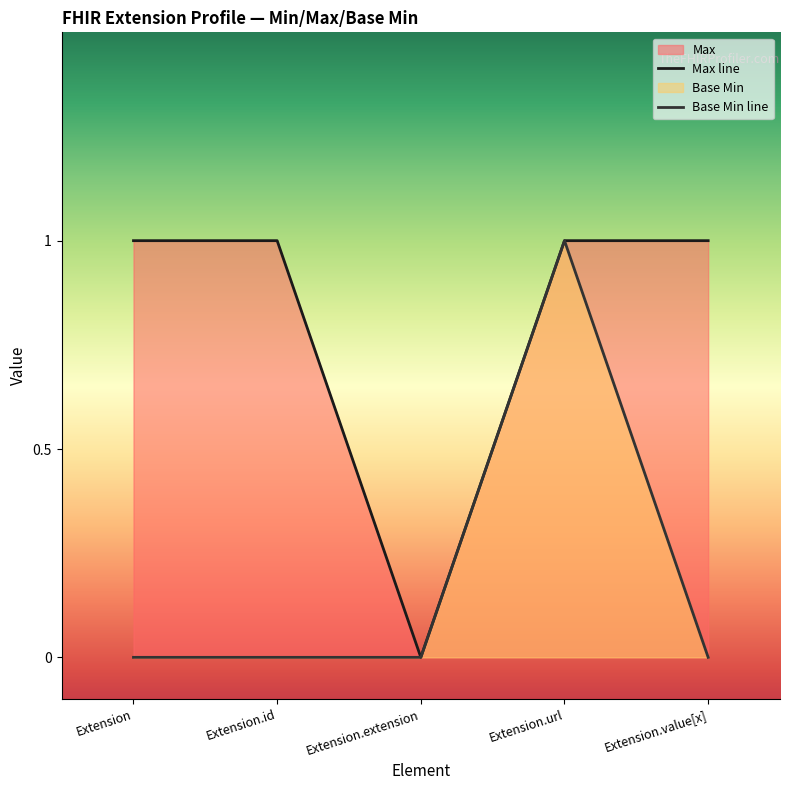

Which series has the widest spread of values?

Max line